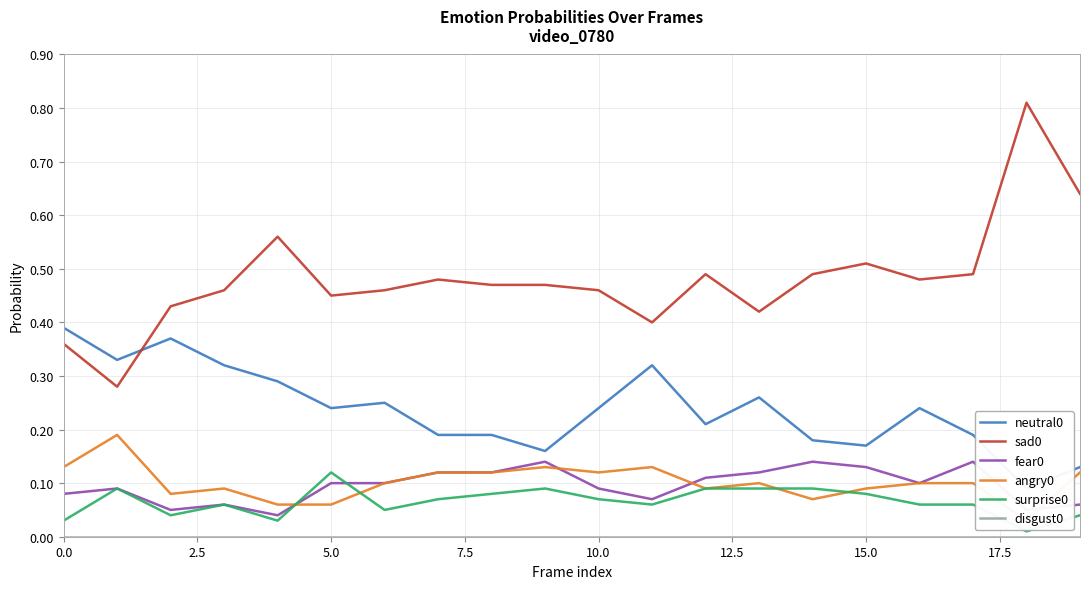

At which label does surprise0 reach its peak?

5.0